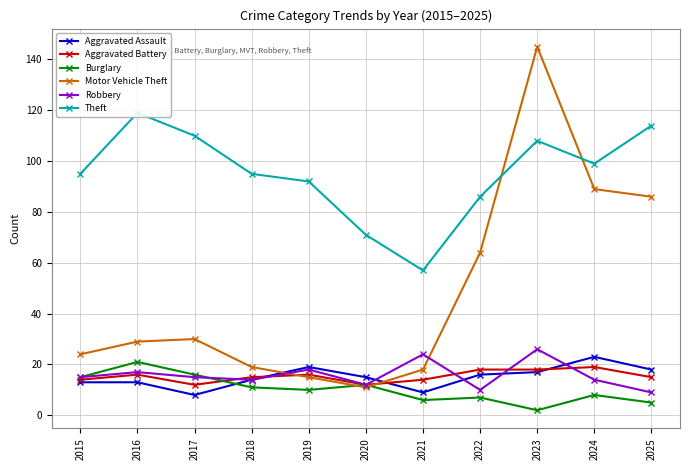

What is the lowest value of the Aggravated Battery series?

12